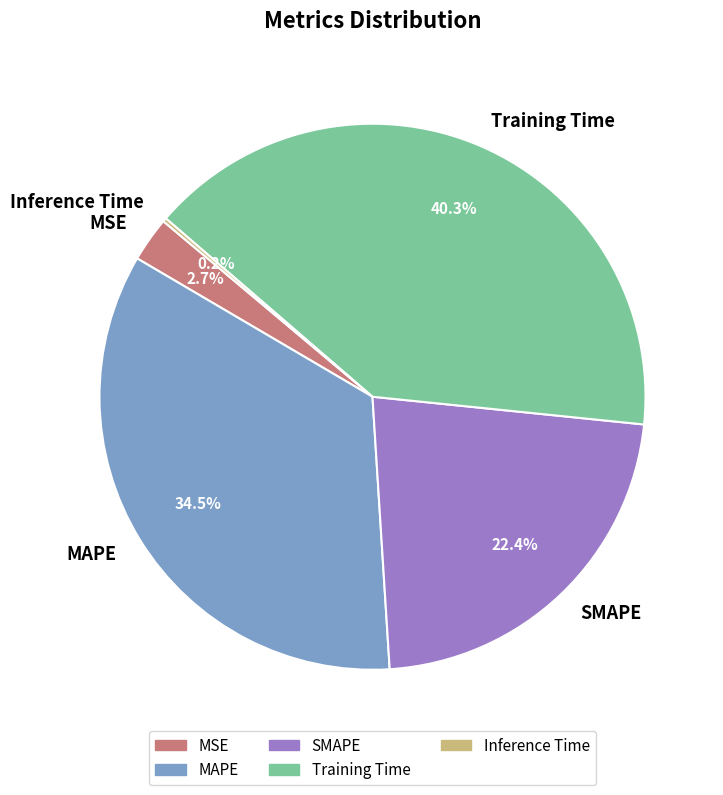

Which category has the biggest portion of the pie?

Training Time